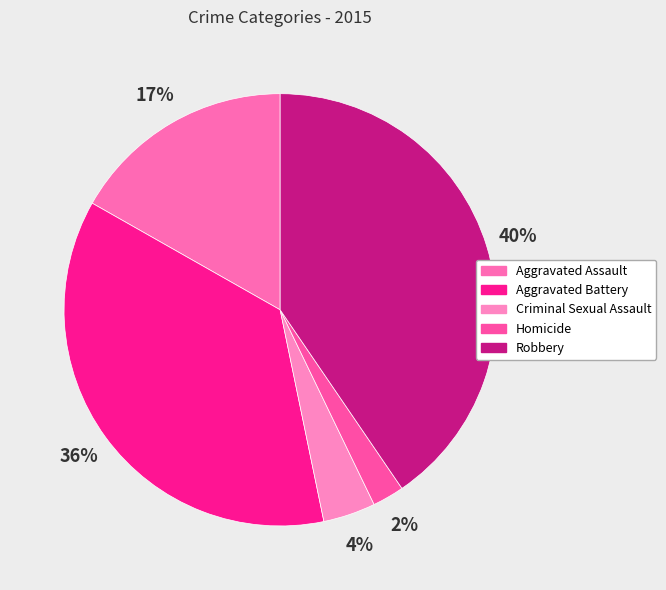

To the nearest percent, what percentage of the pie is Aggravated Assault?

17%